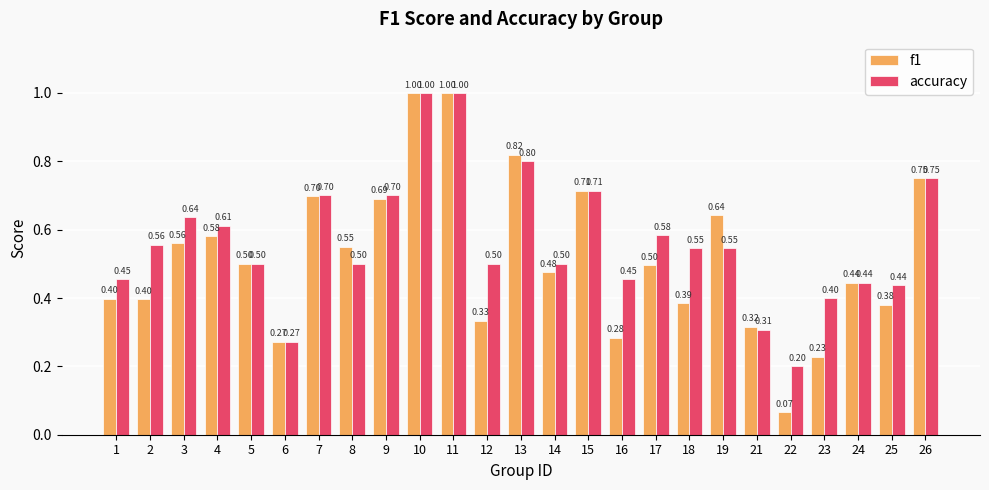

What is the difference between the second highest and minimum values in the accuracy series?

0.8